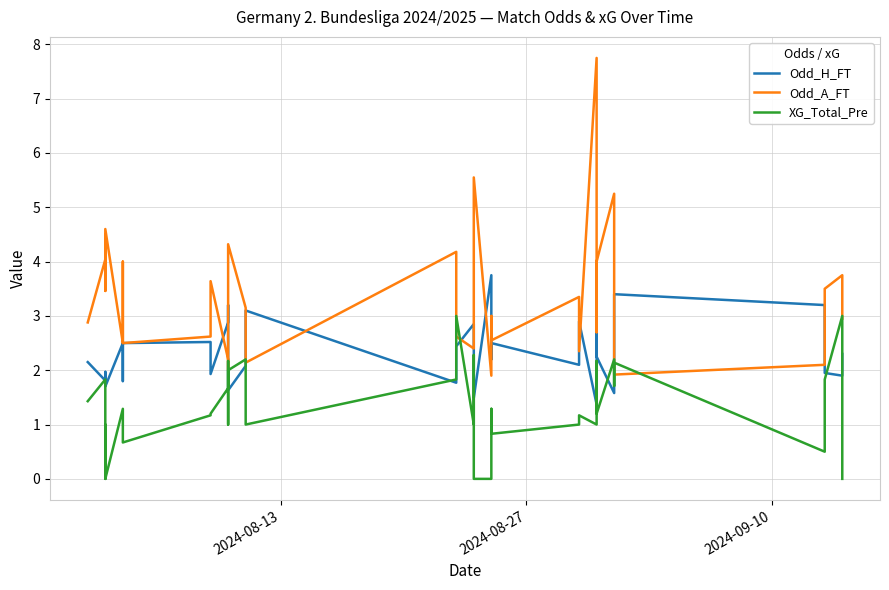

What are all the series names shown in the legend?

Odd_H_FT, Odd_A_FT, XG_Total_Pre